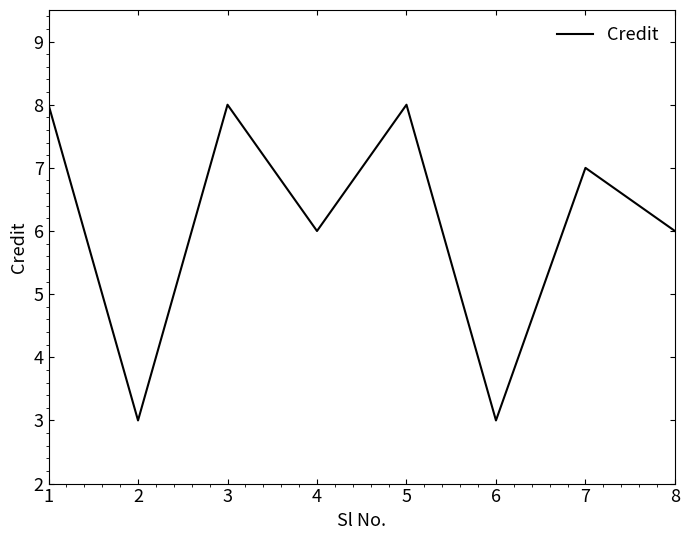

Read the value at 5.

8